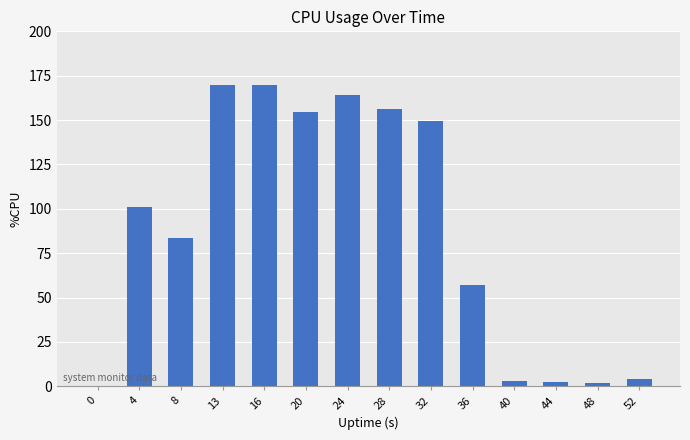

The chart shows a value of 52.8 at 0. True or false?

False